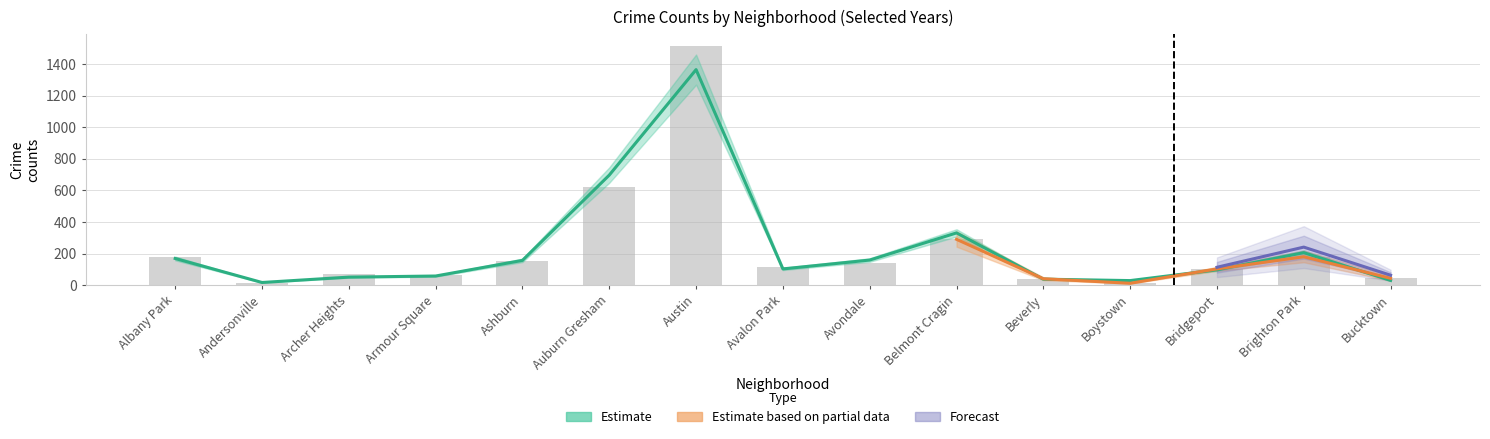

Which category has the lowest value in the 2018 series?

Andersonville